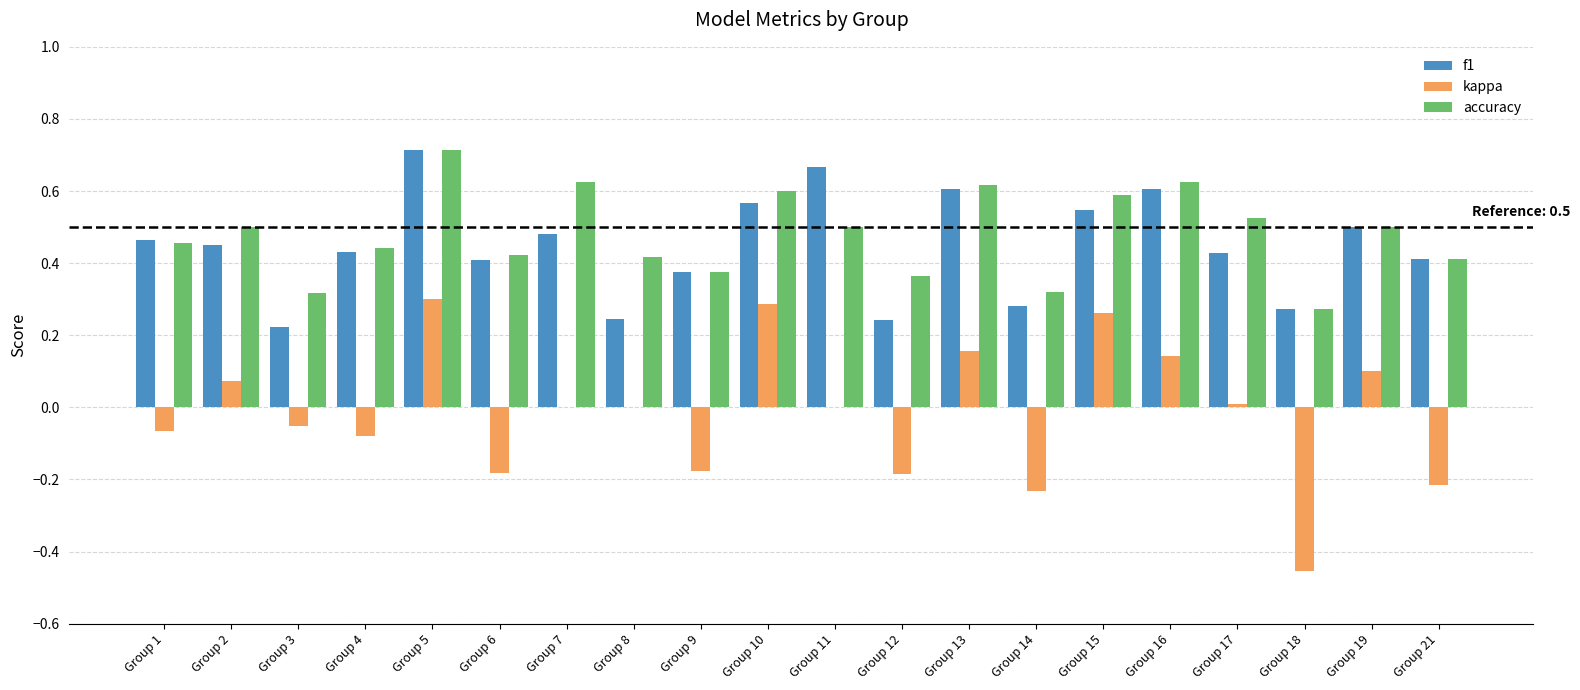

What is the sum of all kappa values?

-0.3